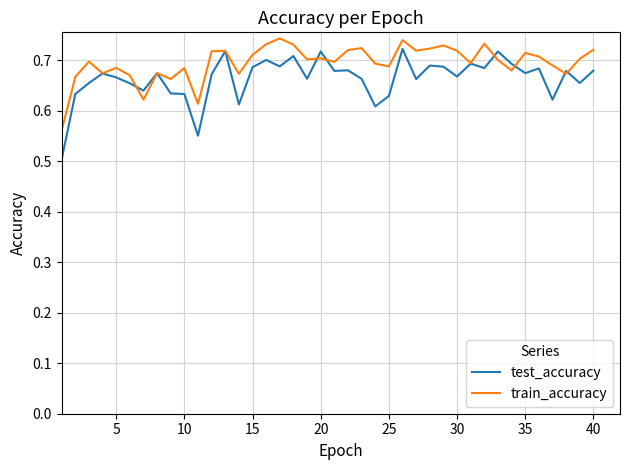

True or false: train_accuracy has more than 2 points higher than both neighbors.

True